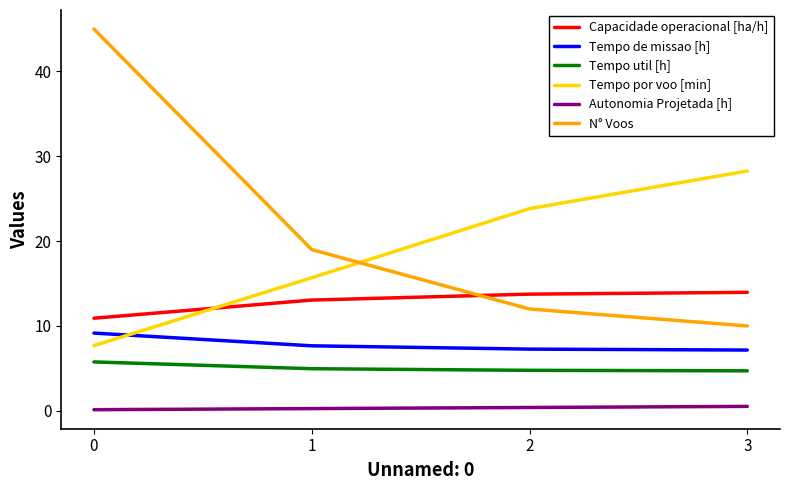

True or false: N° Voos and Capacidade operacional [ha/h] intersect in this chart.

True